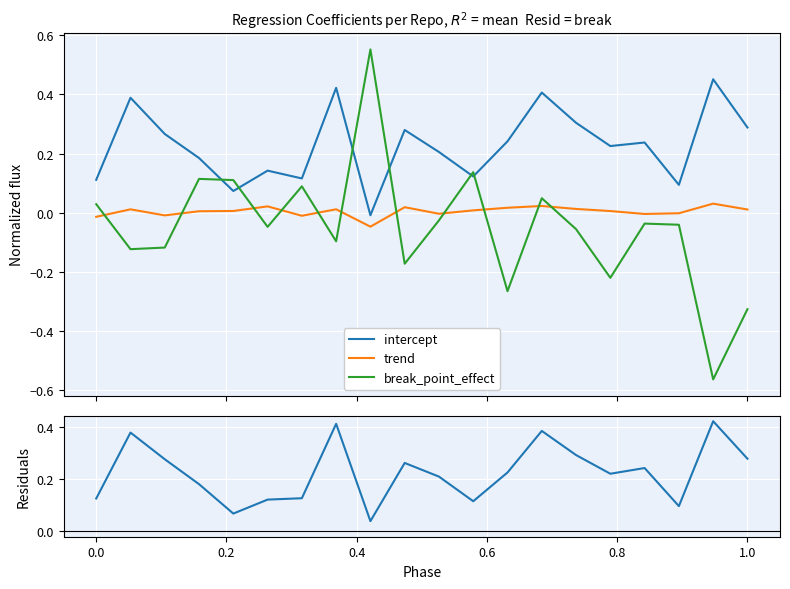

How many data points does each series have?

20